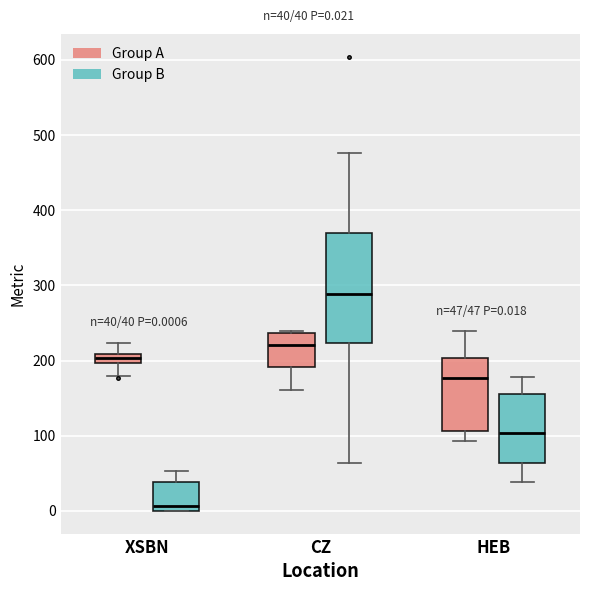

Which box's median line is the lowest?

XSBN (Group B)